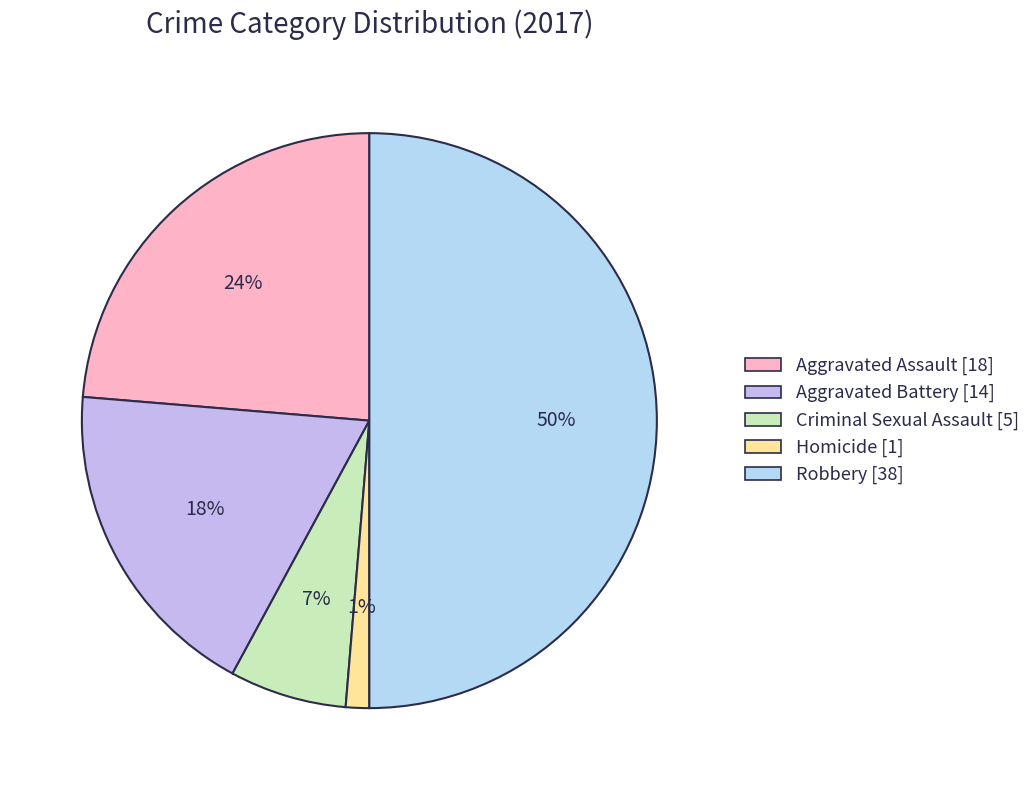

Combined, do Aggravated Battery and Aggravated Assault account for over 50%?

No